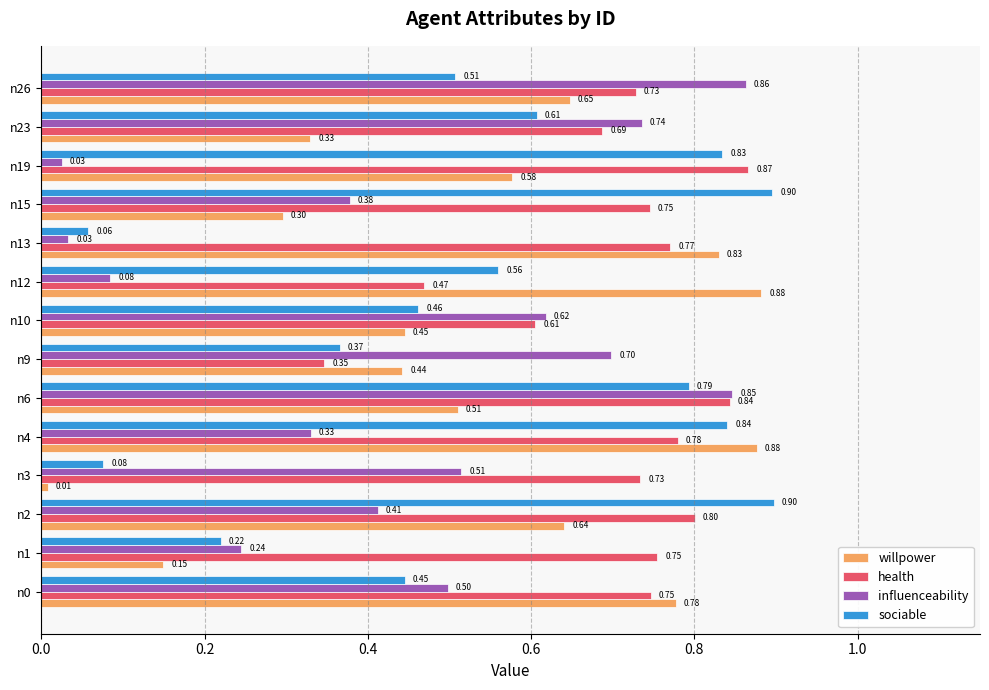

What is the difference between the maximum and minimum values in the influenceability series?

0.8